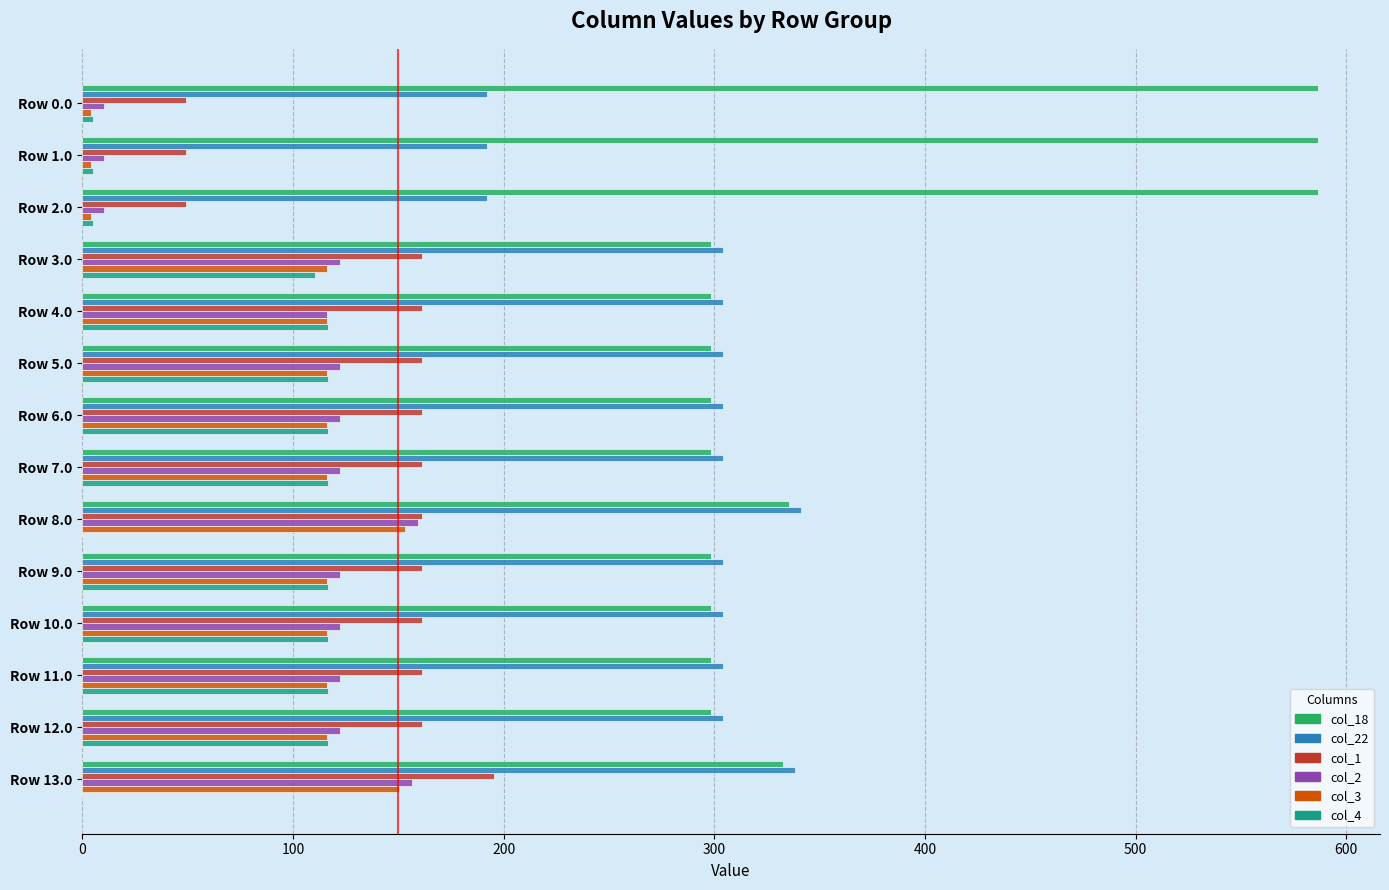

What is the sum of all col_18 values?

5116.5